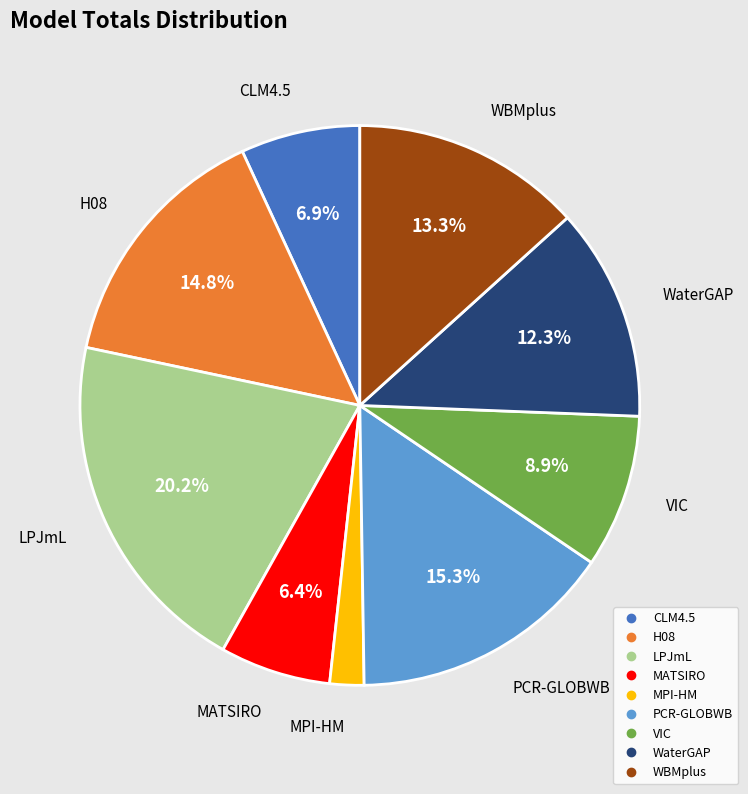

Is there a majority slice in this chart?

No